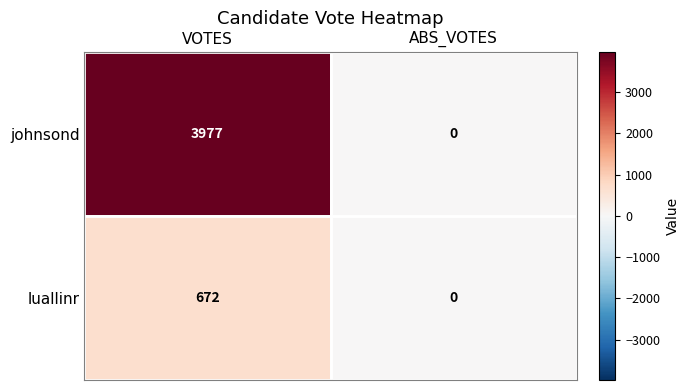

What value does the luallinr series have at VOTES?

672